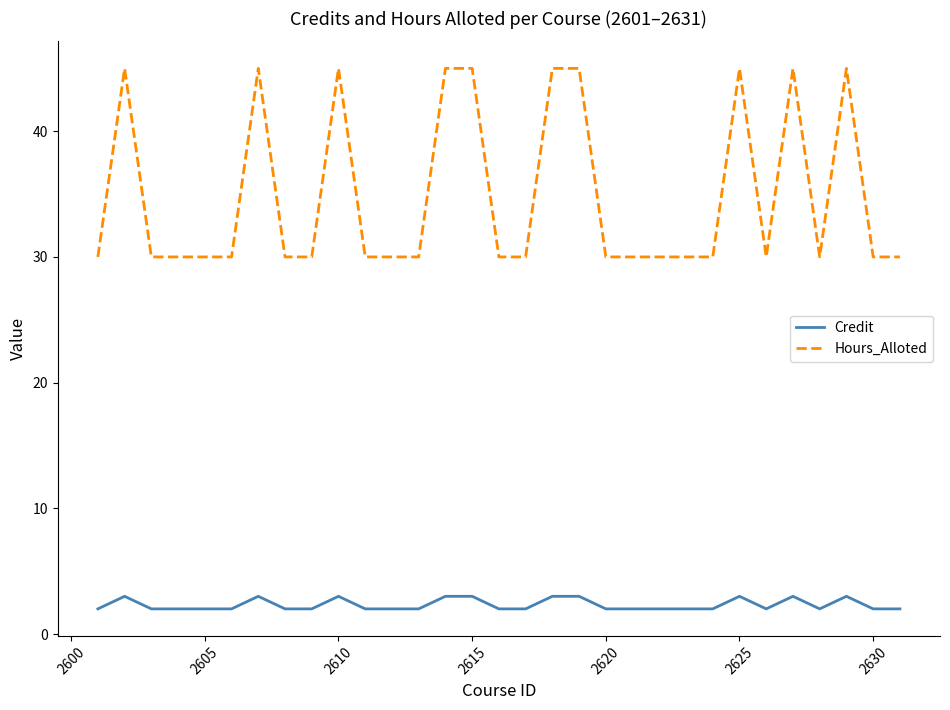

What is the difference between the maximum and minimum values in the Hours_Alloted series?

15